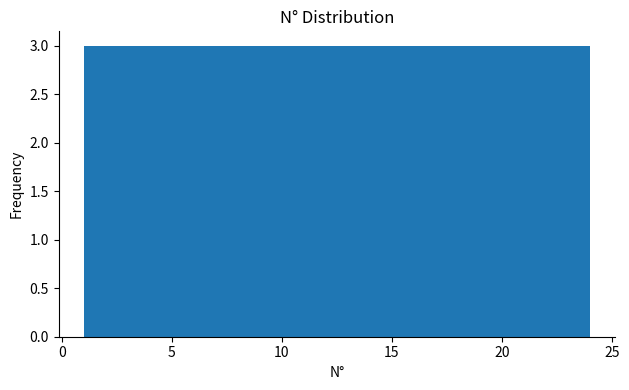

What is the height of the bar covering 7.0 to 9.5 on the x-axis? Neither the bar edges nor the heights are printed on the chart, so give them approximately, as read against the axes.

3